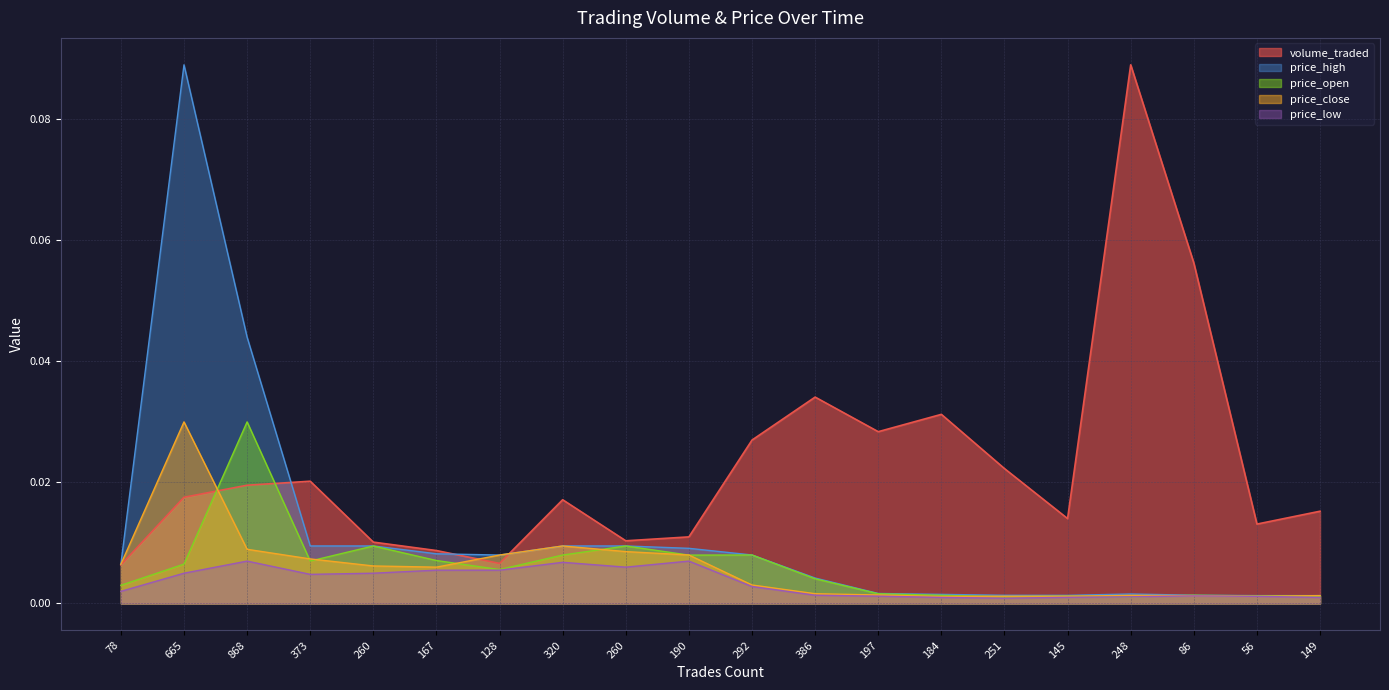

List the labels in order of price_low value, largest first.

868, 190, 320, 260, 167, 128, 665, 260, 373, 292, 78, 386, 86, 197, 56, 248, 145, 149, 184, 251